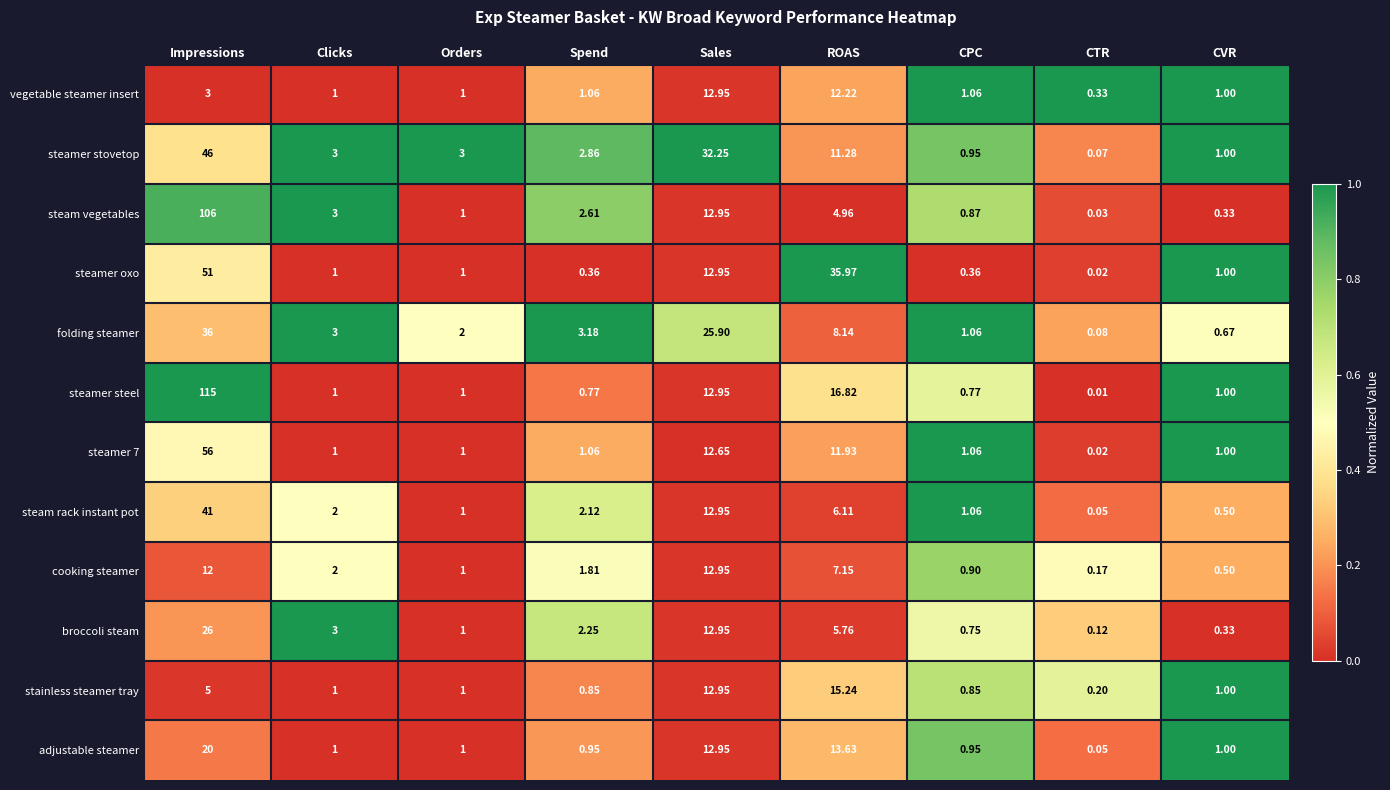

At which category does the chart reach its minimum across all series?

CTR